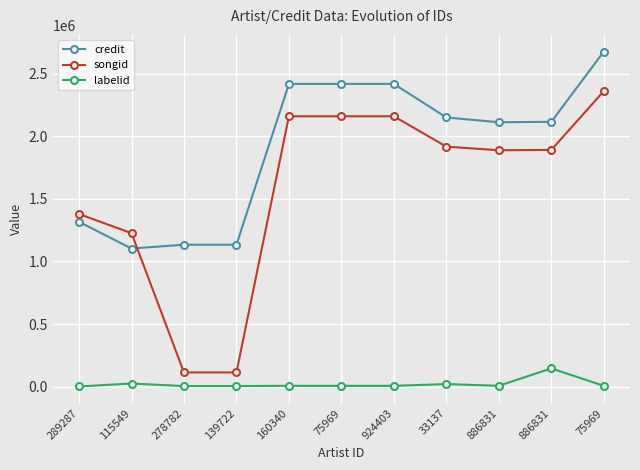

Reading right to left, what are all the values shown in this chart?

credit: 2675522	2114931	2111494	2149700	2417781	2417781	2417781	1133285	1133285	1102840	1315975
songid: 2359819	1890426	1887822	1916580	2159083	2159083	2159083	113180	113180	1225477	1378585
labelid: 6343	145340	6565	20284	6343	6343	6343	4231	4231	24732	1426